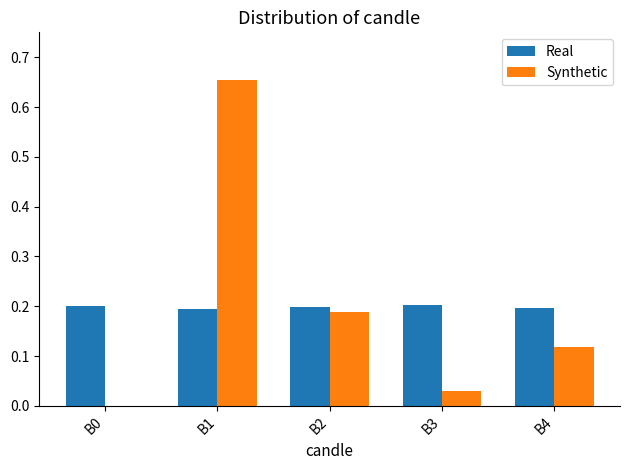

The value of Real at B2 is 0.2. True or false?

True